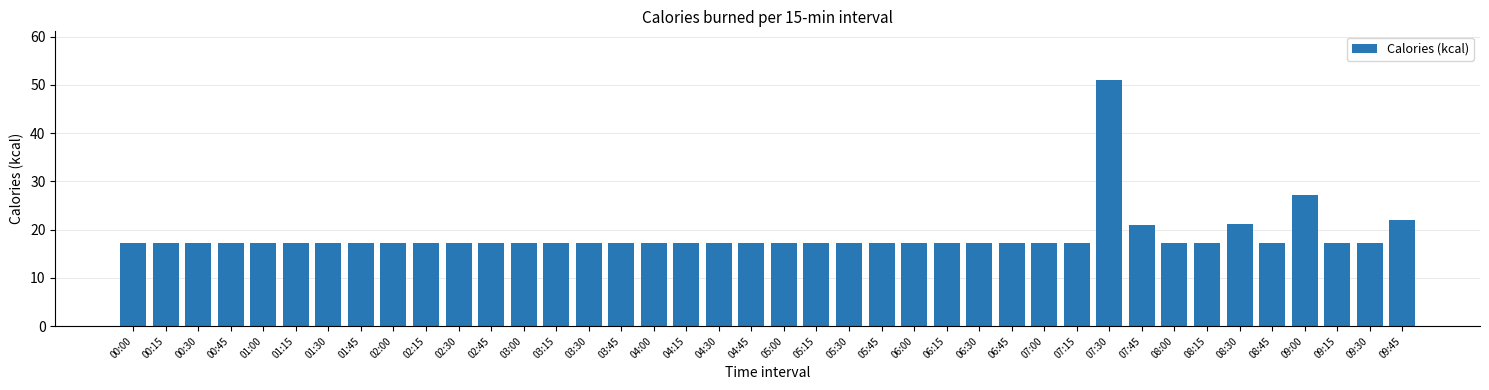

The chart shows a value of 21.3 at 08:30. True or false?

True